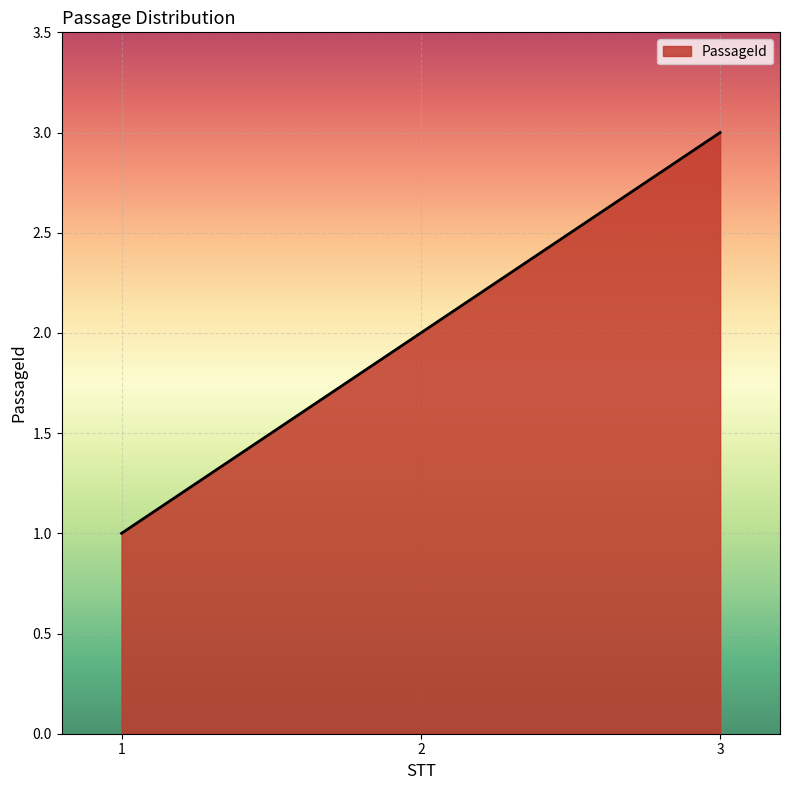

The chart shows a value of 2 at 3. True or false?

False